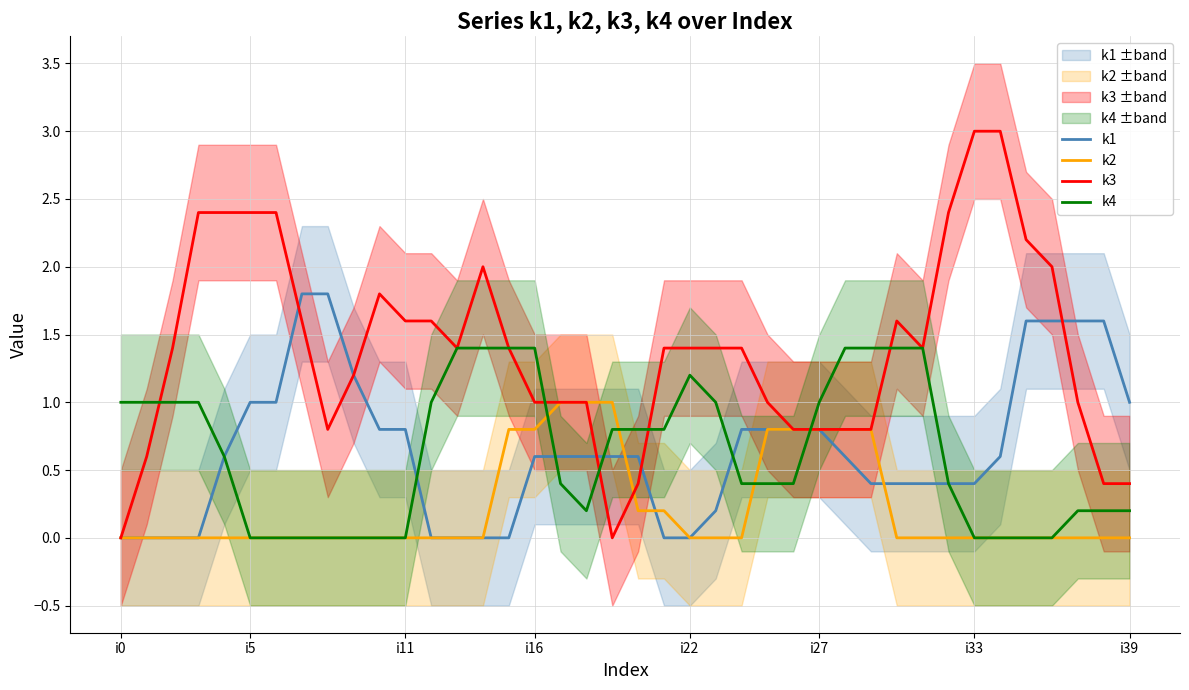

What is the value of the k1 point at the 30th from the left?

0.4